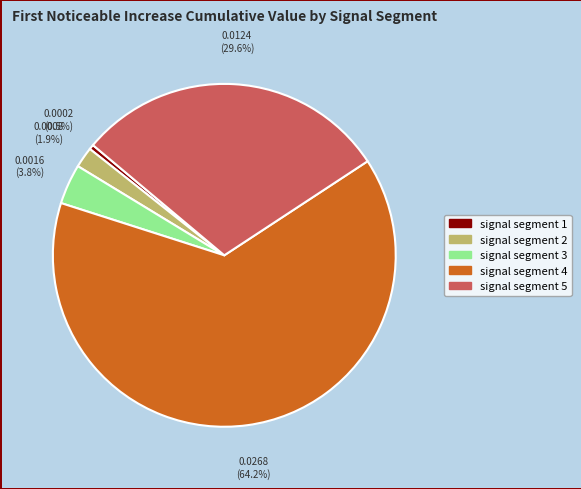

How many segments does this pie chart have?

5